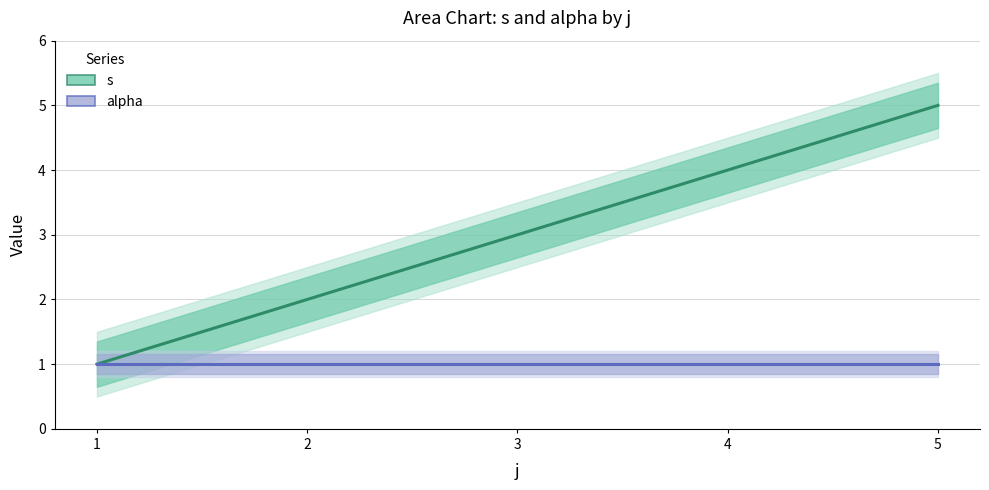

Is it true that the value at 5 is 1?

False